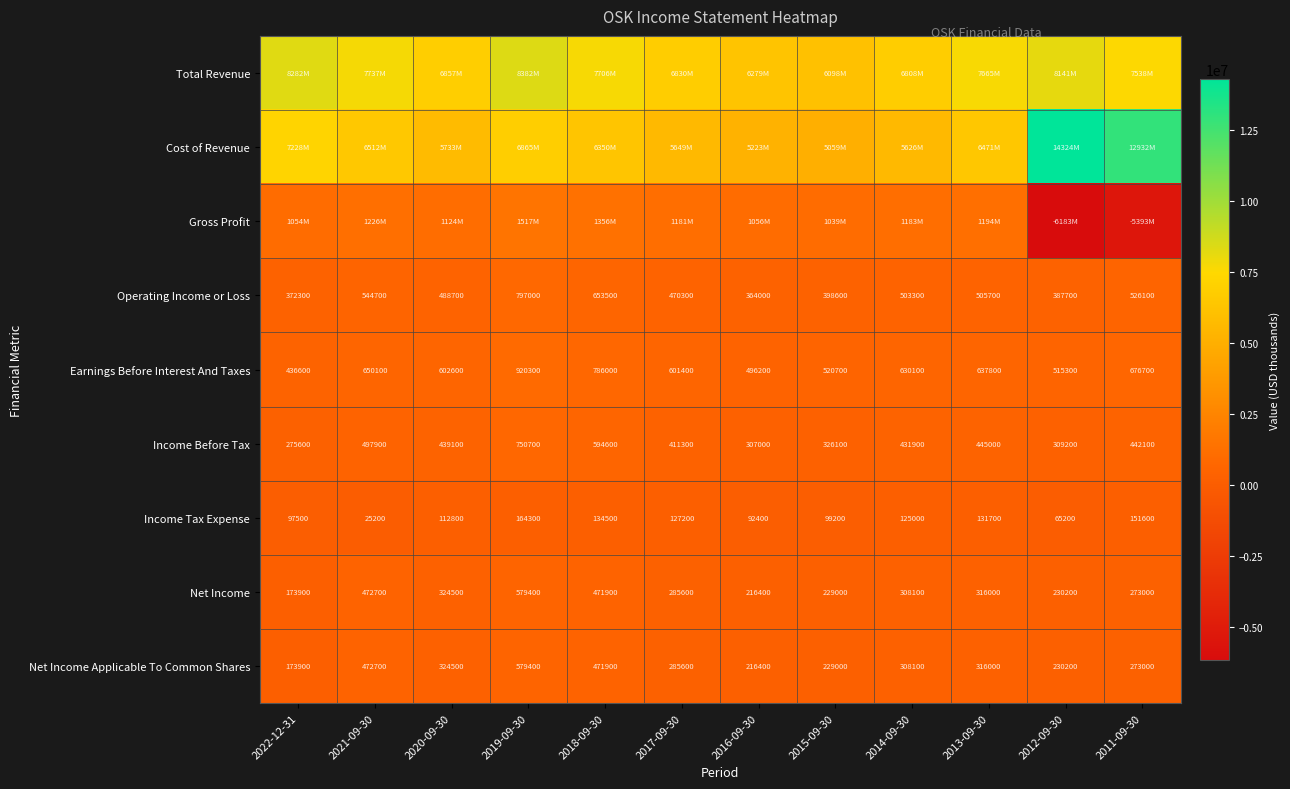

True or false: Net Income Applicable To Common Shares has a value of 148085 at 2012-09-30.

False